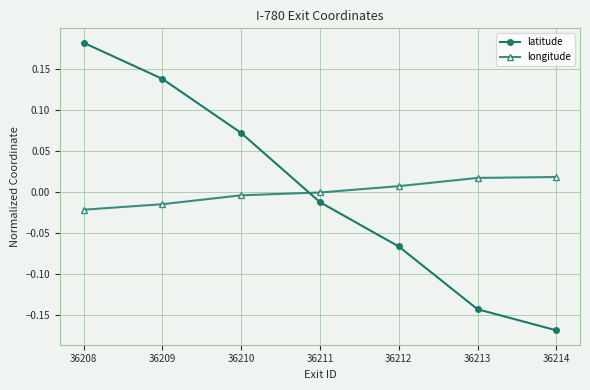

How many negative values does the latitude series have?

4